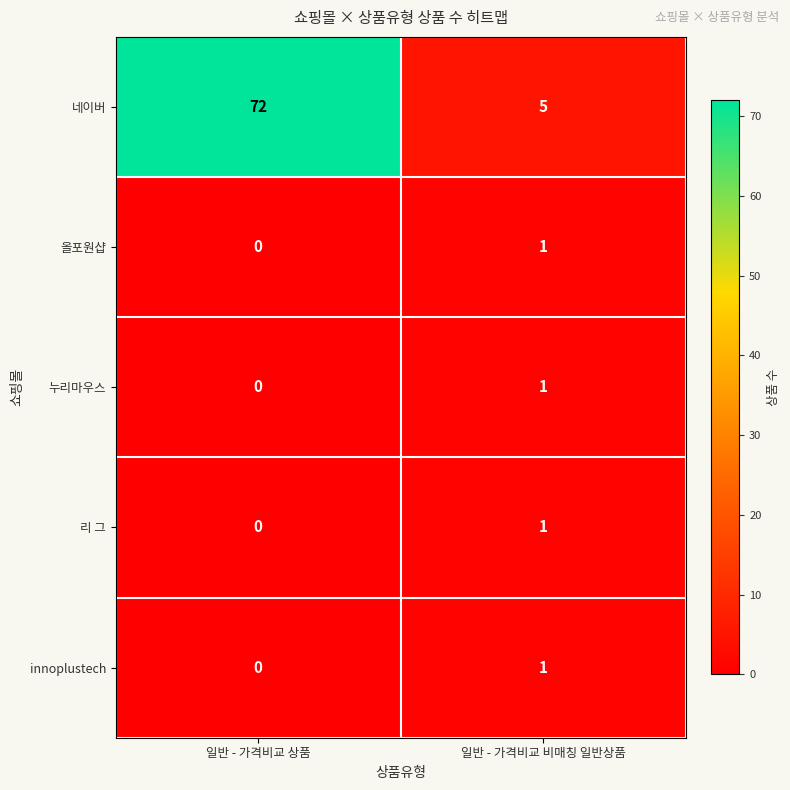

What is the total value across all series at 일반 - 가격비교 비매칭 일반상품?

9